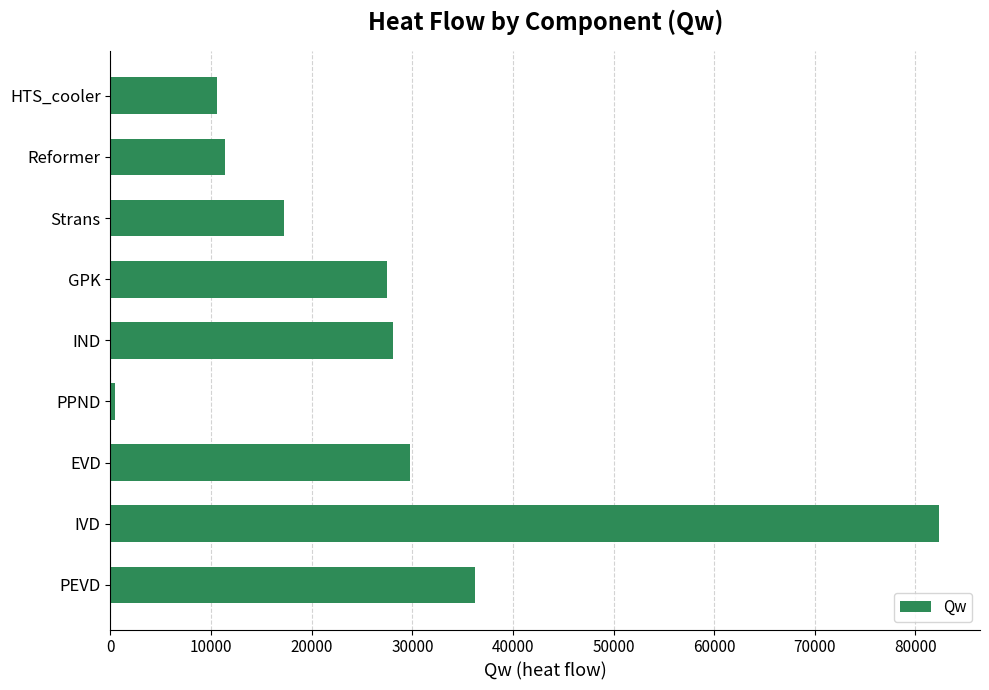

Are the bars horizontal?

Yes